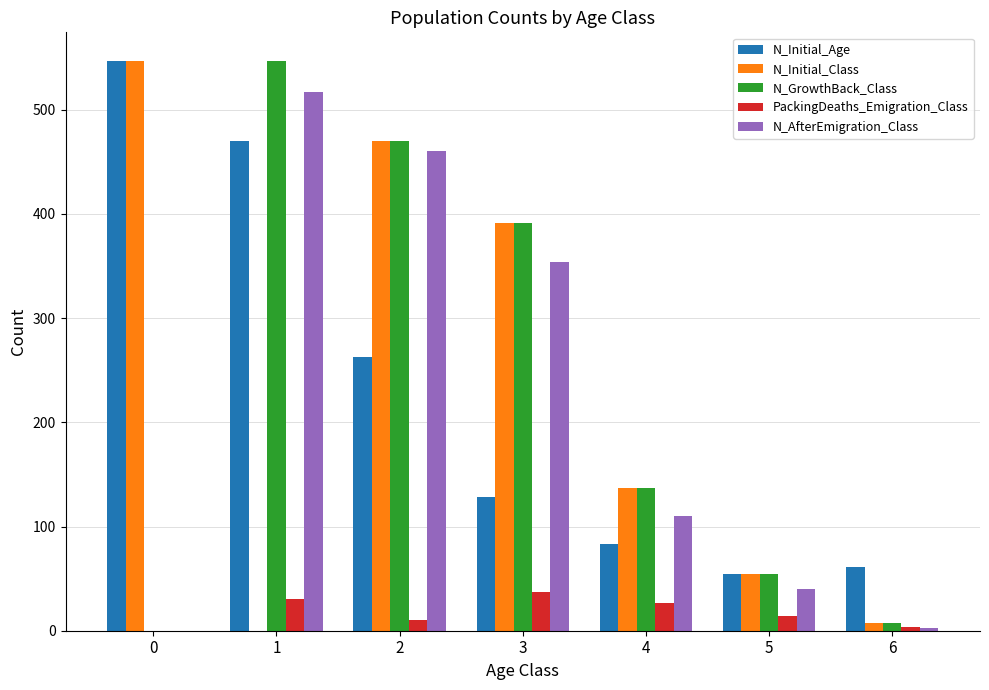

Between 1 and 5, which series saw the biggest shift?

N_GrowthBack_Class